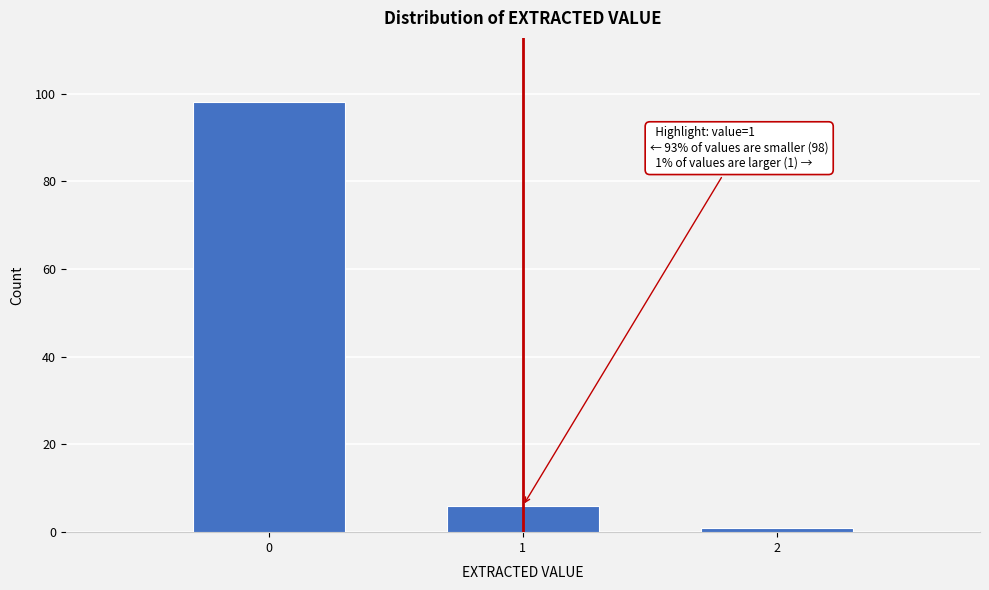

Reading left to right, extract all data points from this chart.

0=98	1=6	2=1